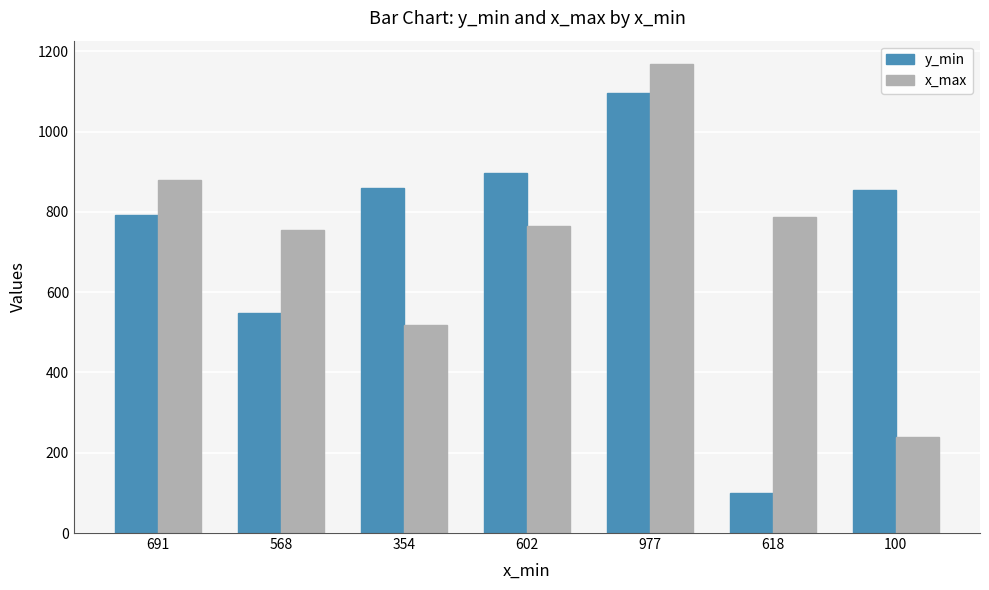

Is the value of x_max at 691 greater than the value of y_min at 618?

Yes